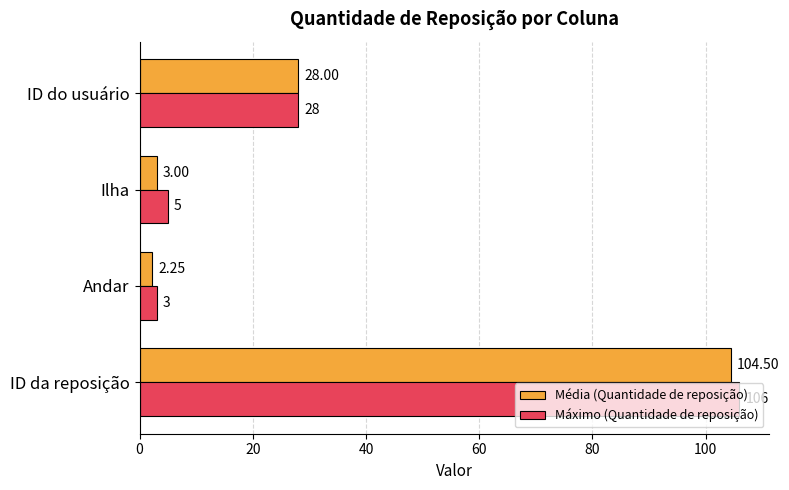

List the labels in order of Máximo (Quantidade de reposição) value, largest first.

ID da reposição, ID do usuário, Ilha, Andar